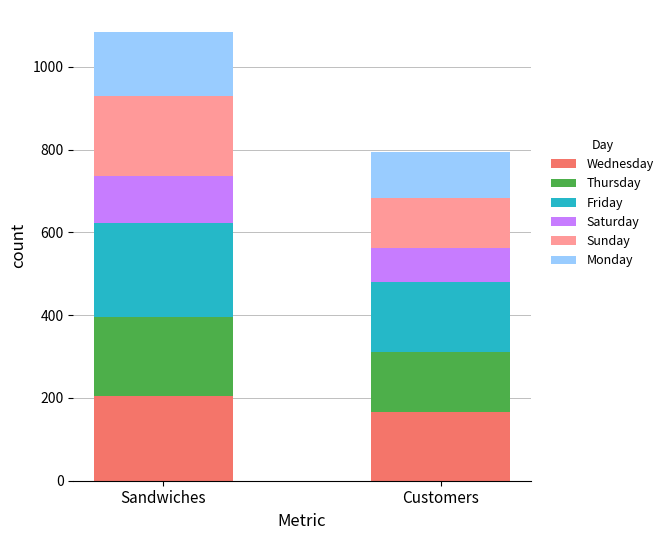

Count the number of data series in this chart.

6